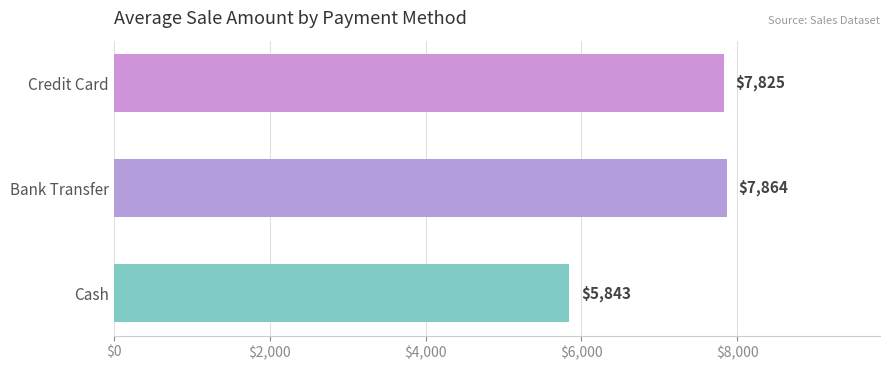

True or false: the data shows 7864.3 at Bank Transfer.

True